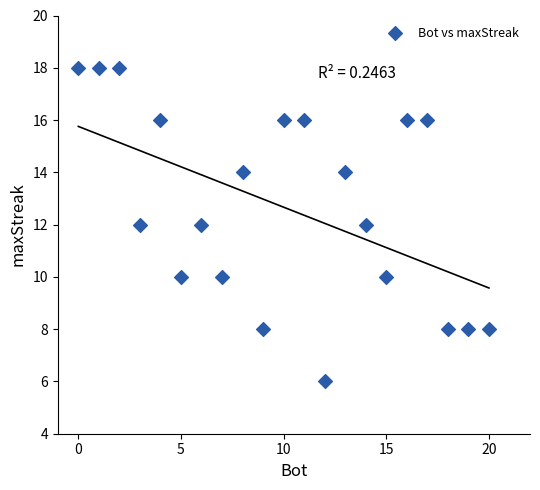

What is the range of Y values (max minus min)?

12